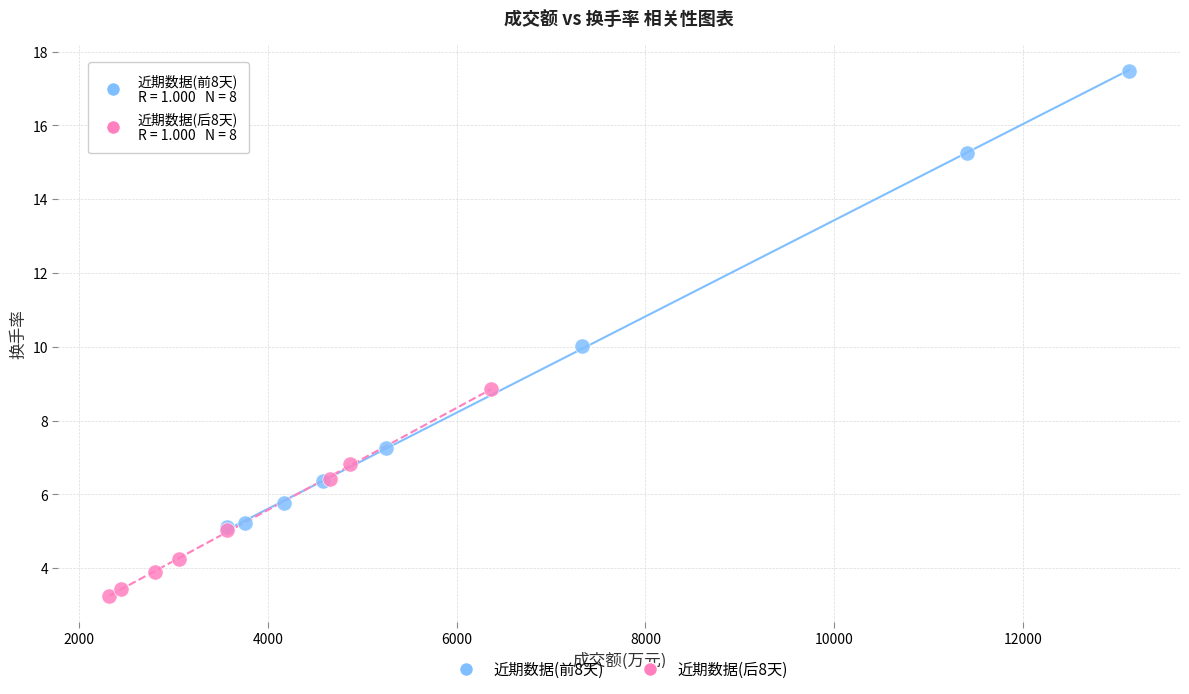

Which series contains the highest Y value?

近期数据(前8天)